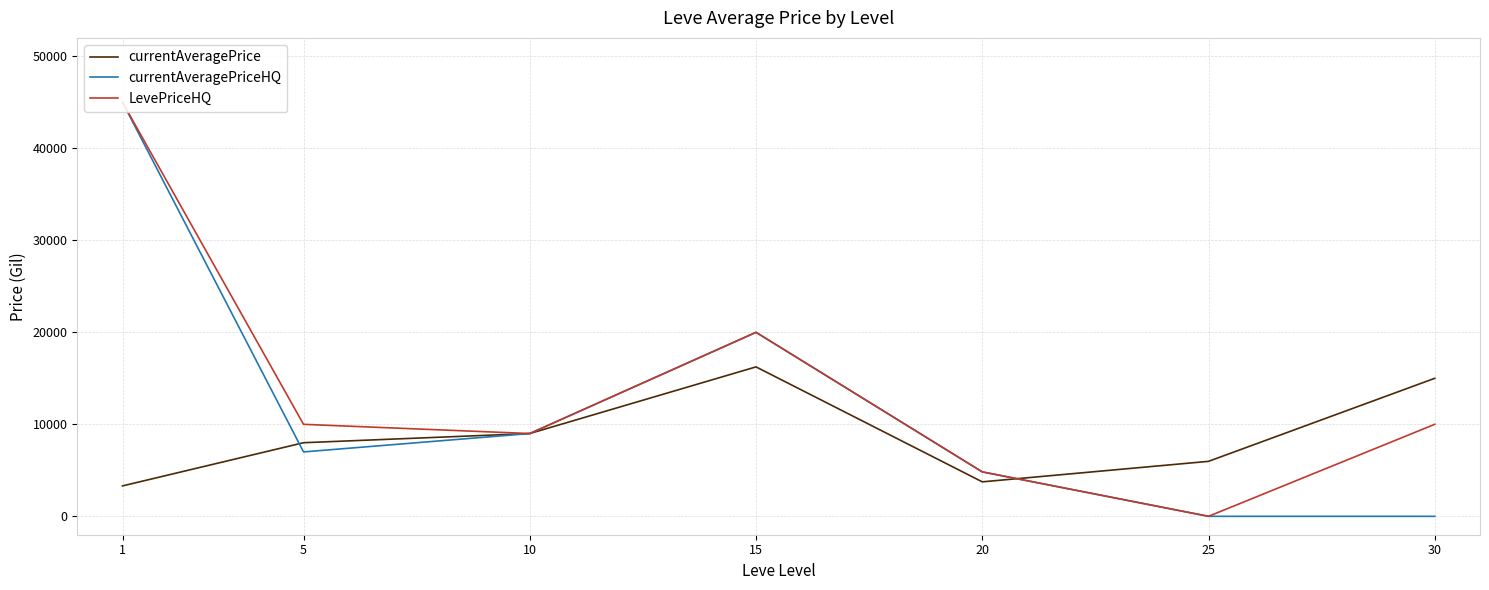

What are all the series names shown in the legend?

currentAveragePrice, currentAveragePriceHQ, LevePriceHQ